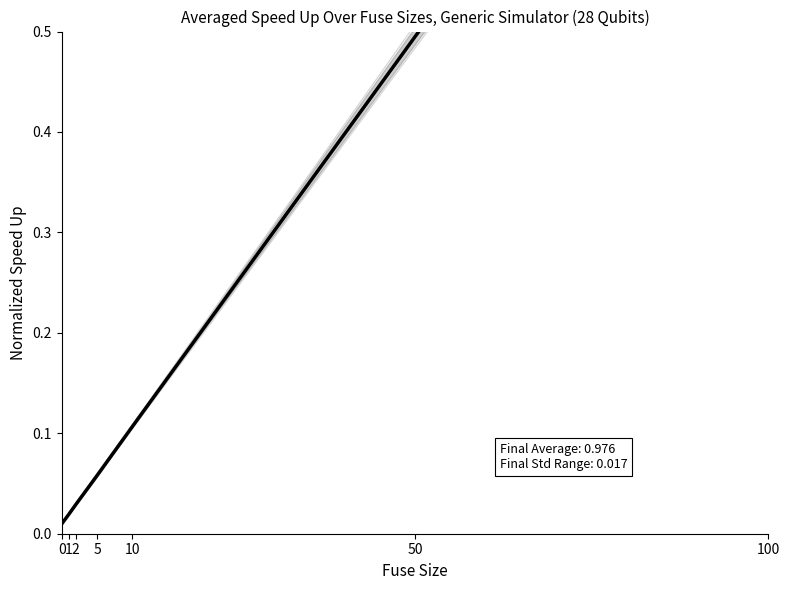

What is the sum of all Mean Speed Up values?

1.7